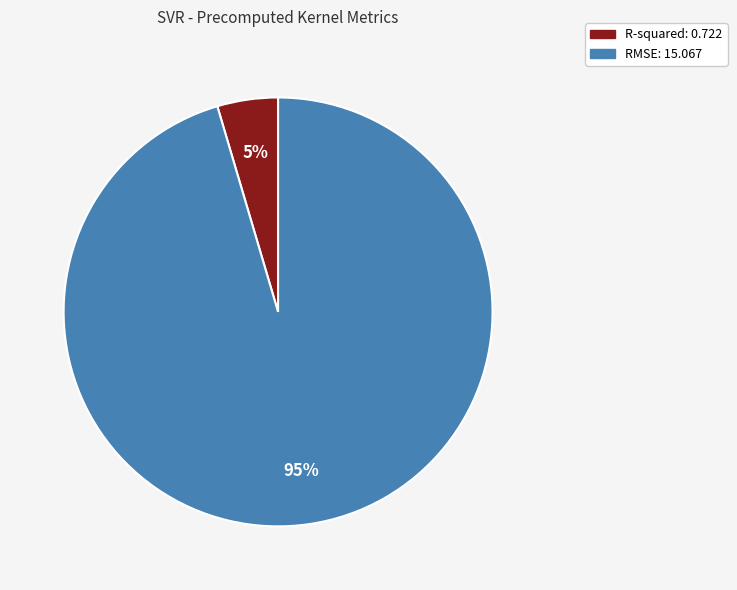

Do R-squared and RMSE together represent more than half of the pie?

Yes